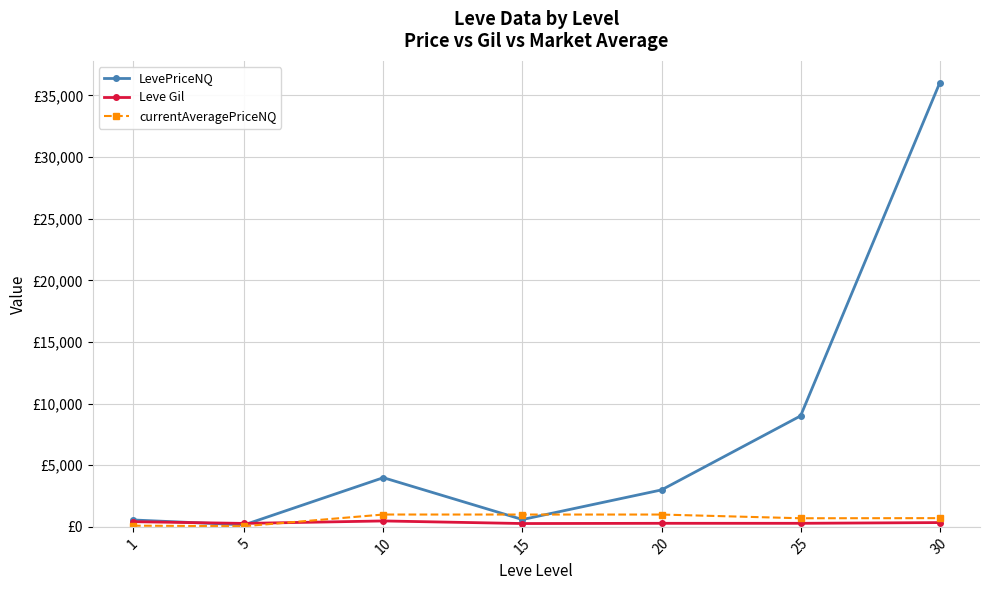

What are all the series names shown in the legend?

LevePriceNQ, Leve Gil, currentAveragePriceNQ